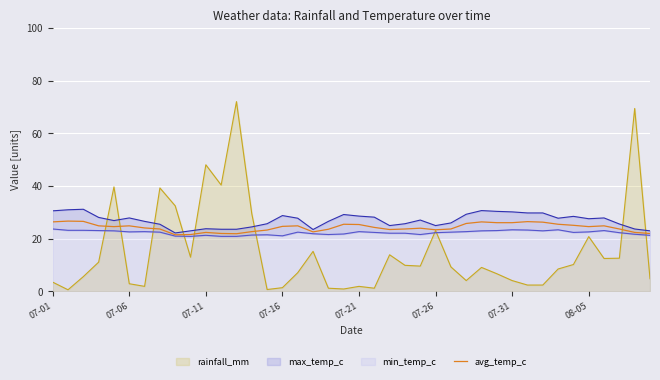

What is the highest value of the rainfall_mm series?

72.1